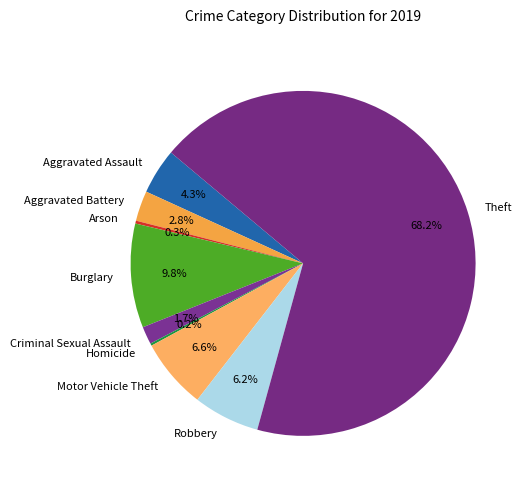

What is the largest slice in the pie chart?

Theft